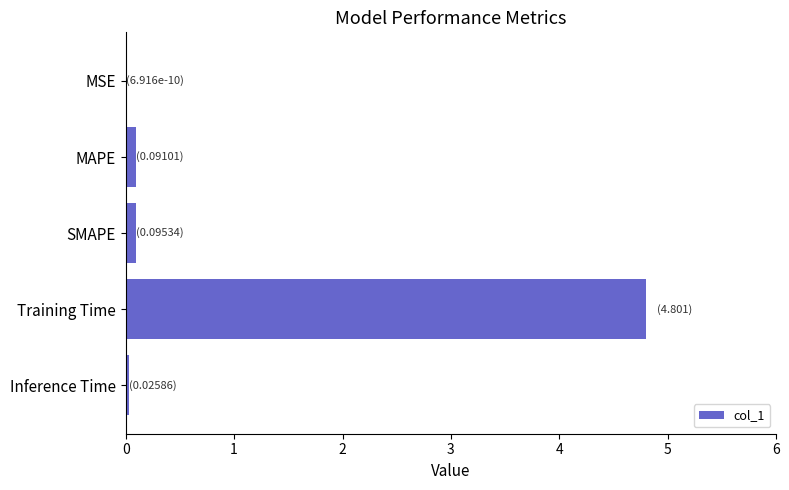

True or false: the data shows 0.0 at MSE.

True